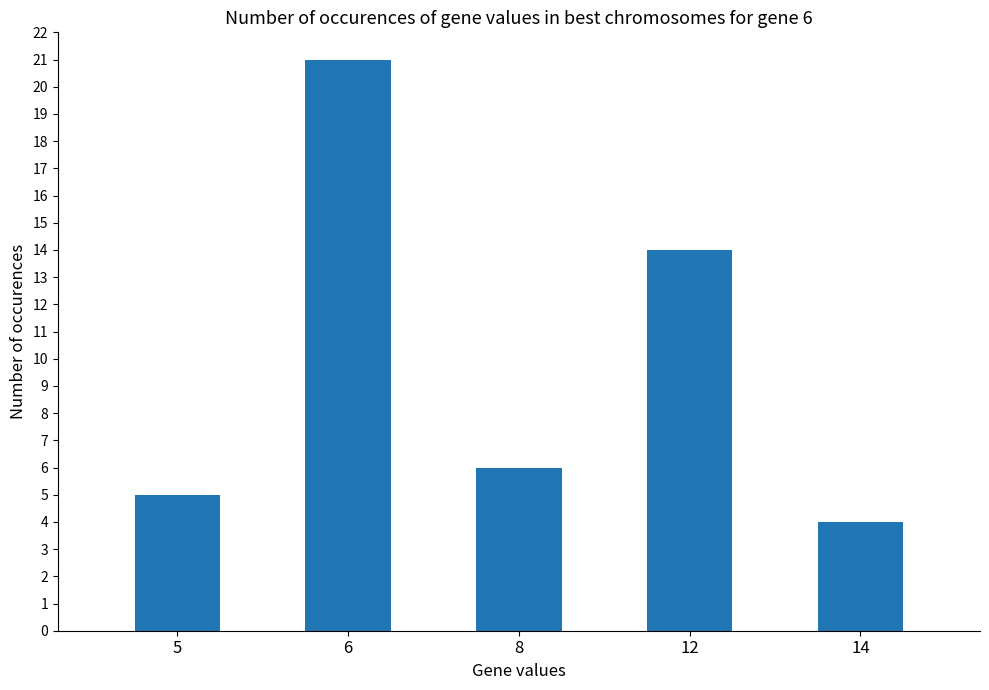

Which category has the lowest value across all series?

14